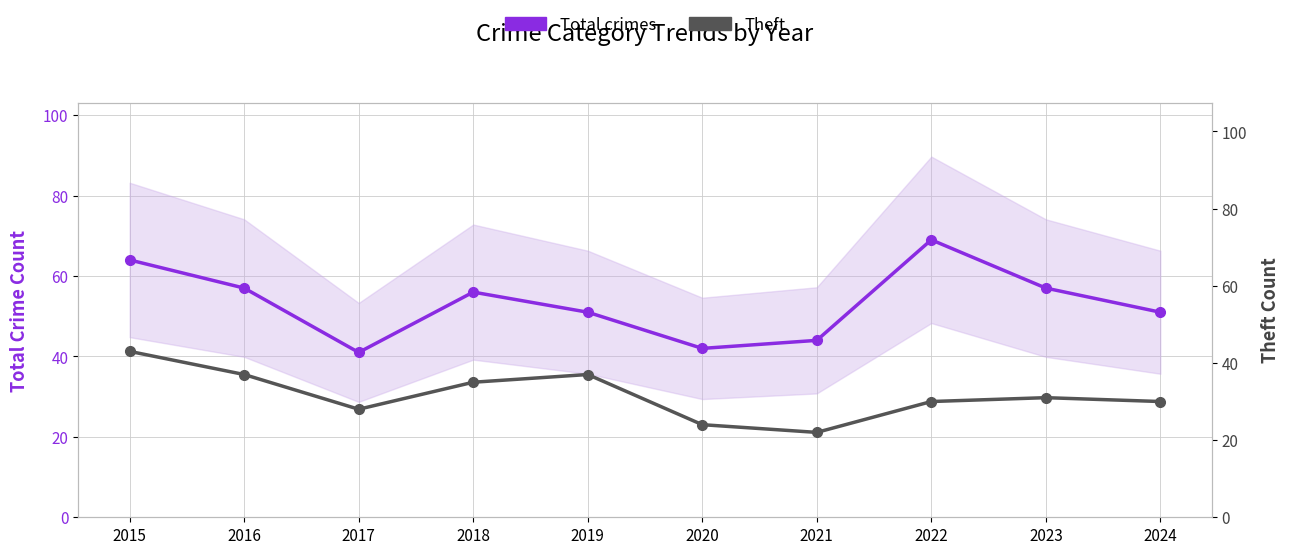

At which category does Theft reach its first local valley?

2017